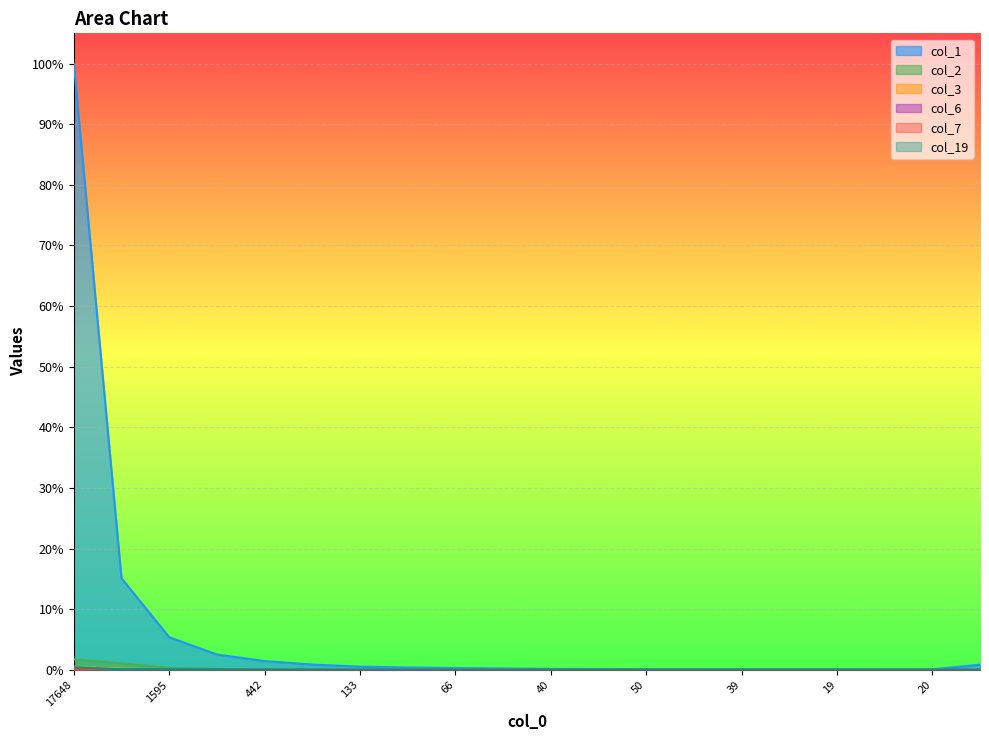

How many interior local peaks does the col_2 series have?

3